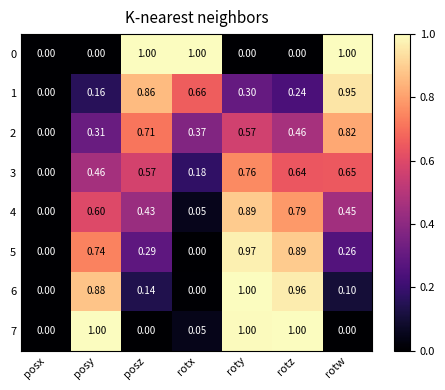

At which category is the sum across all series the highest?

roty